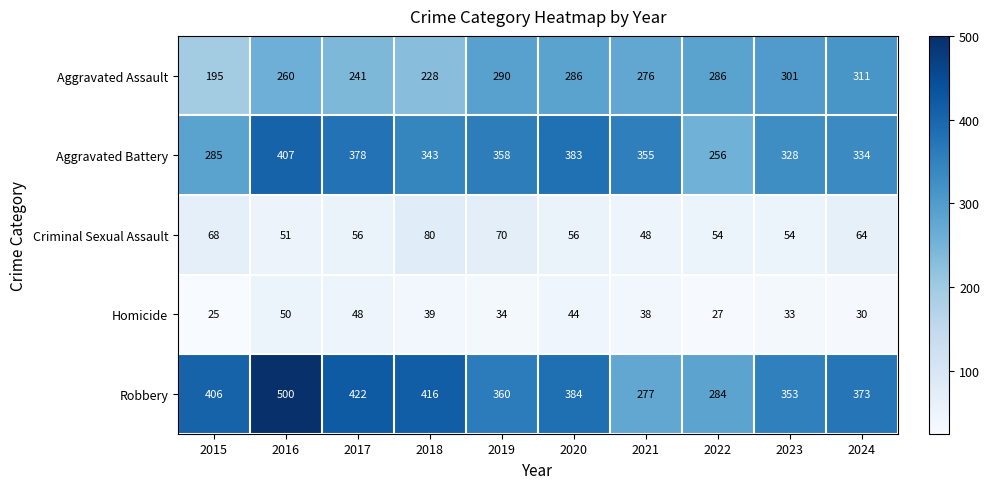

At how many categories does at least one series exceed 255?

10